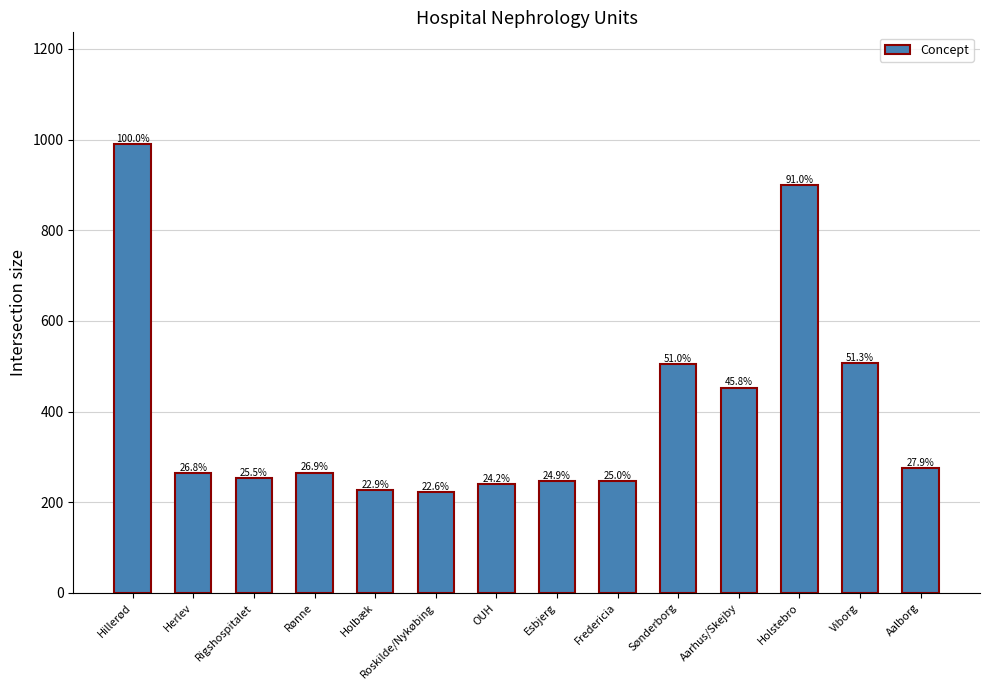

How many bars are there in total?

14